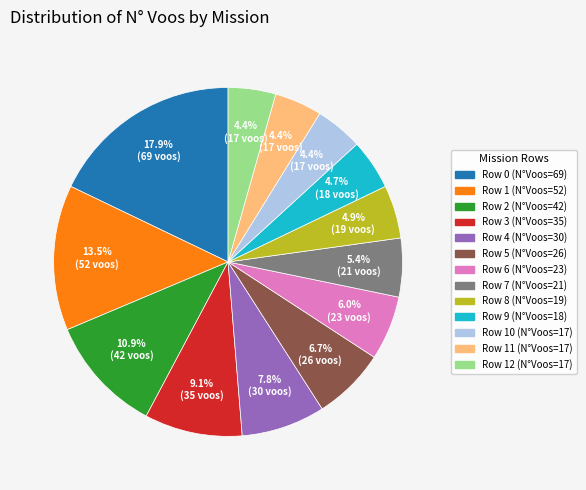

How much of the chart is everything except Row 10 (N°Voos=17)?

95.6%